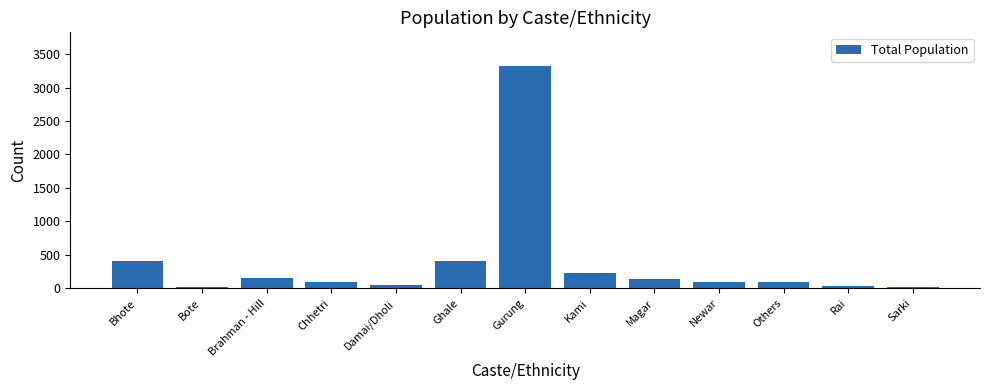

What is the greatest value displayed?

3327